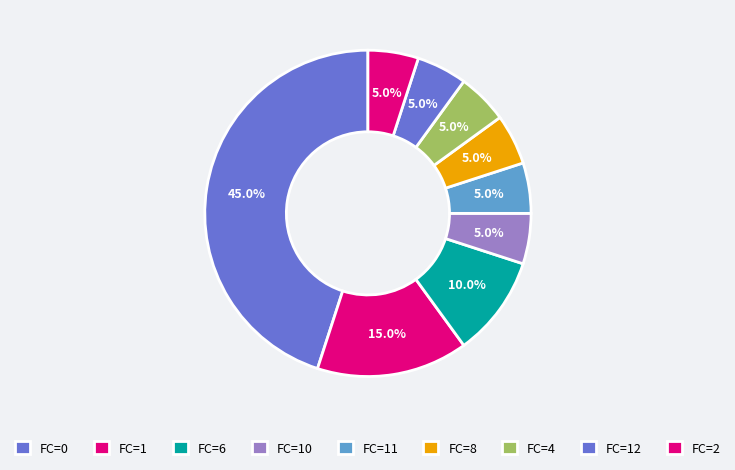

How many slices are in this pie chart?

9